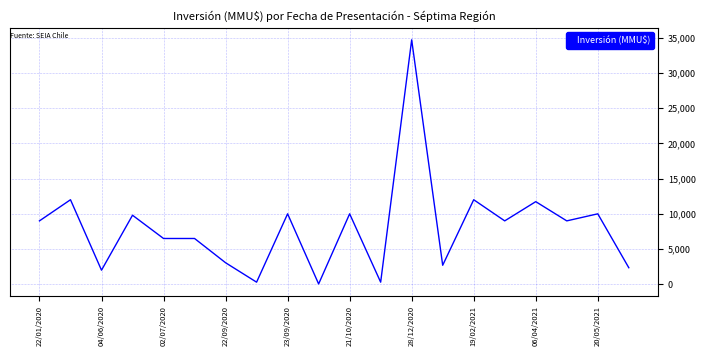

What is the difference between the maximum and minimum values?

34648